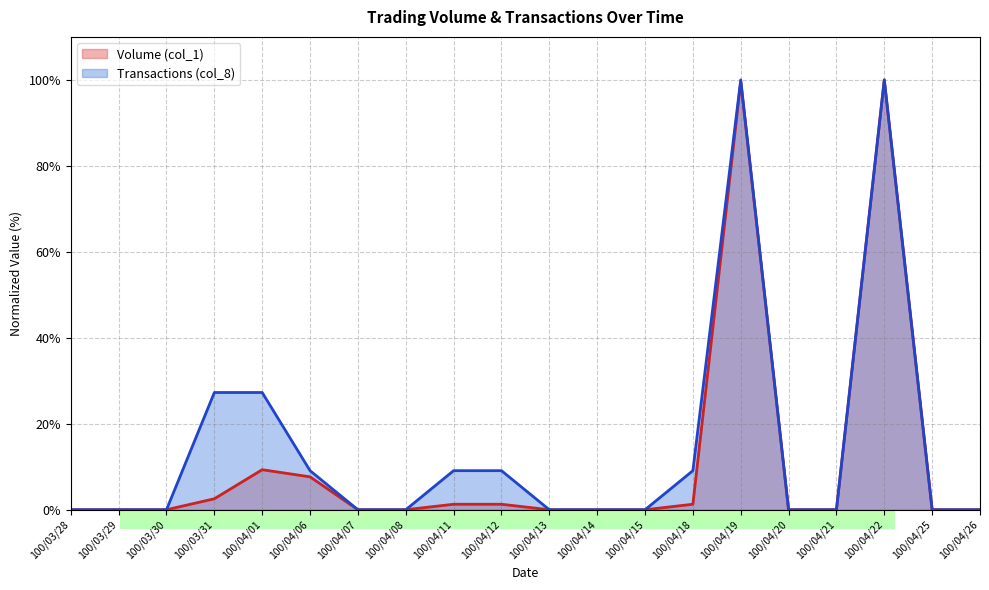

At which category is the sum across all series the highest?

100/04/22